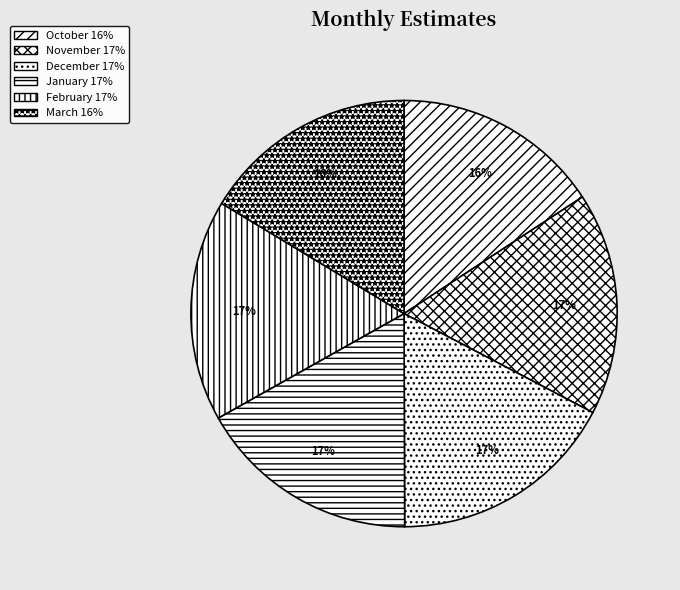

Is it true that December is 4% of the pie?

False